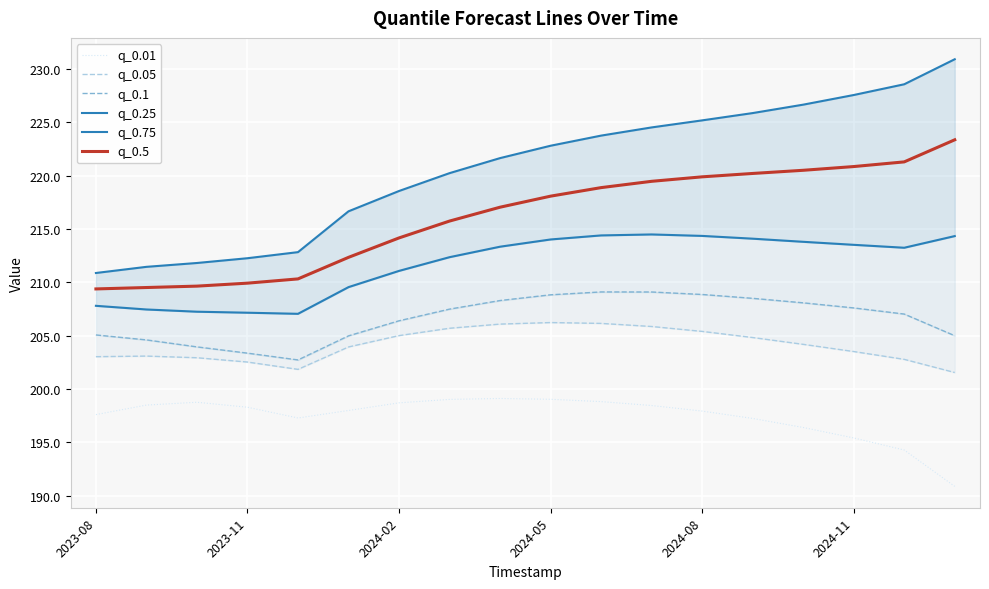

Where does the q_0.5 series first go above 218?

2024-05